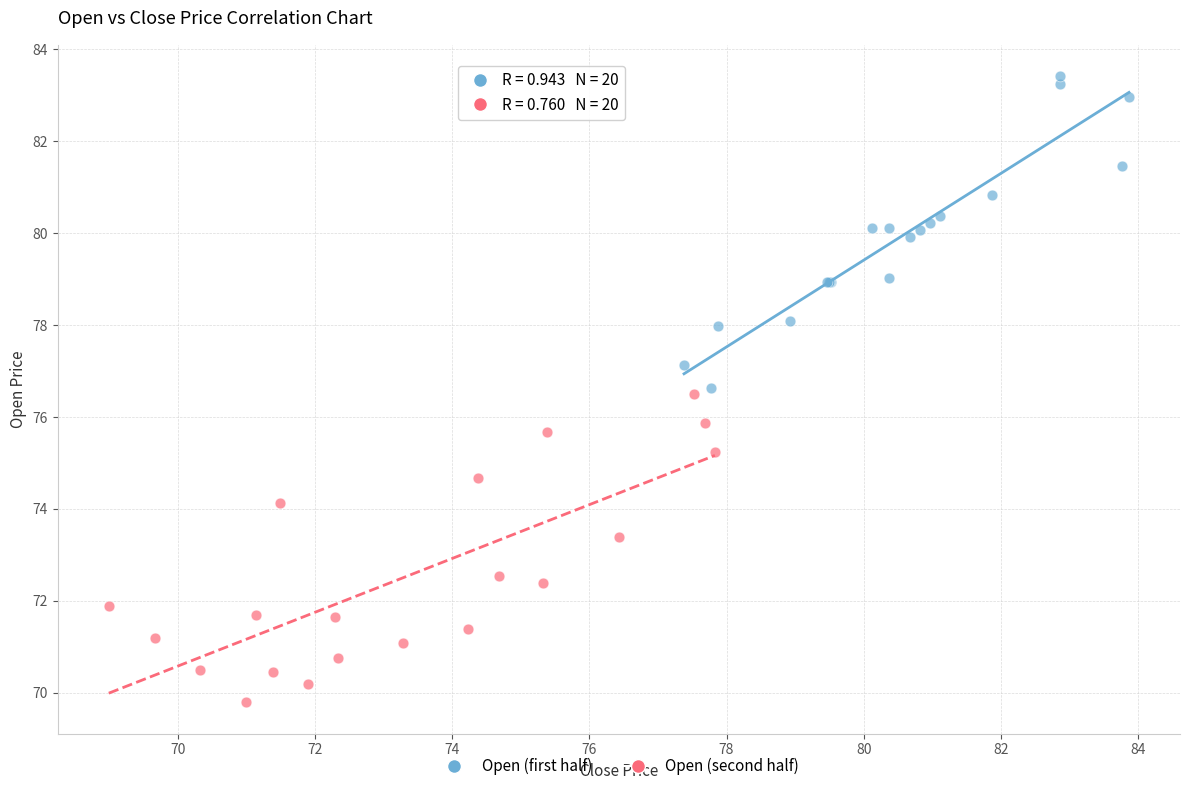

Which series contains the highest Y value?

Open (first half)